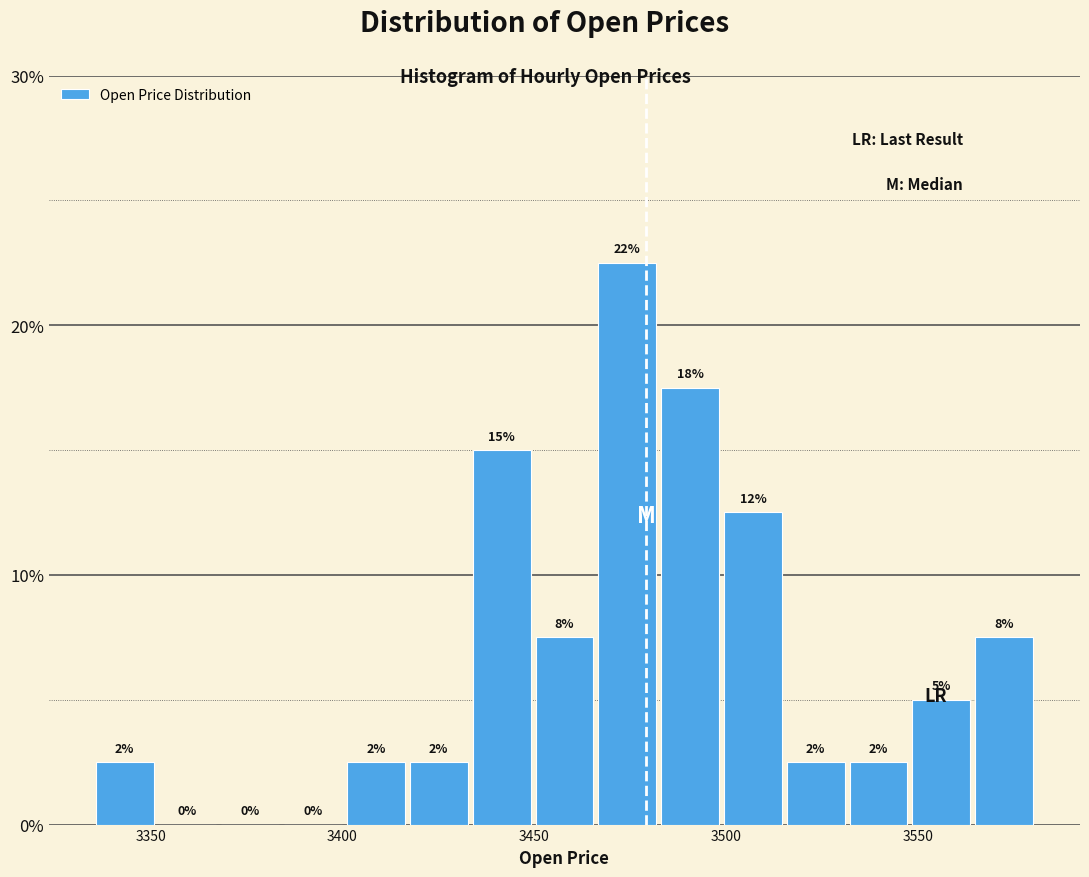

Around what value on the x-axis is the tallest bar? Give the approximate position of its centre, as read against the axis.

3475